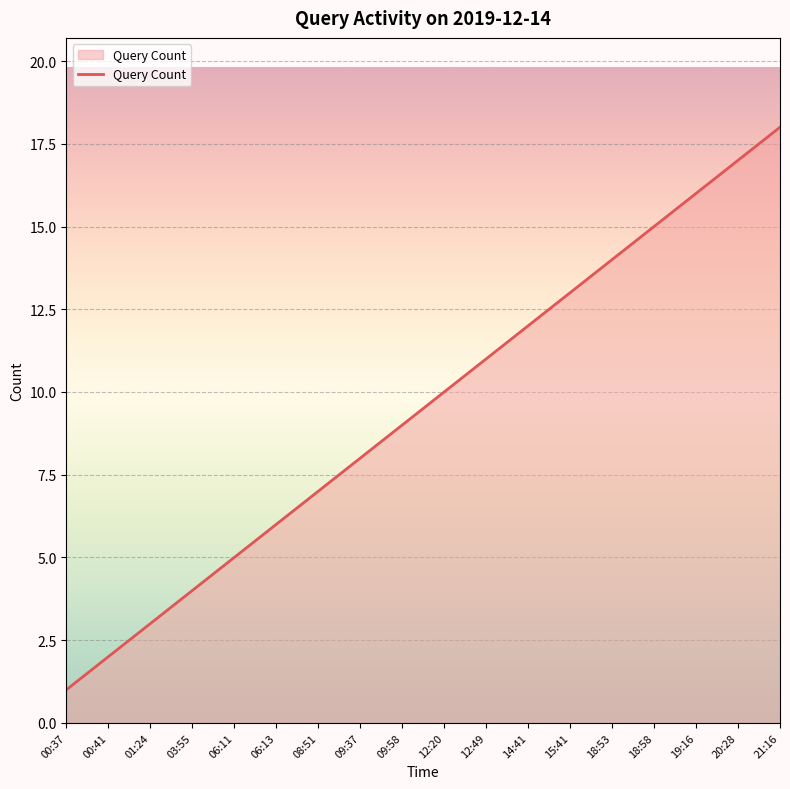

How many categories are shown in the chart?

18